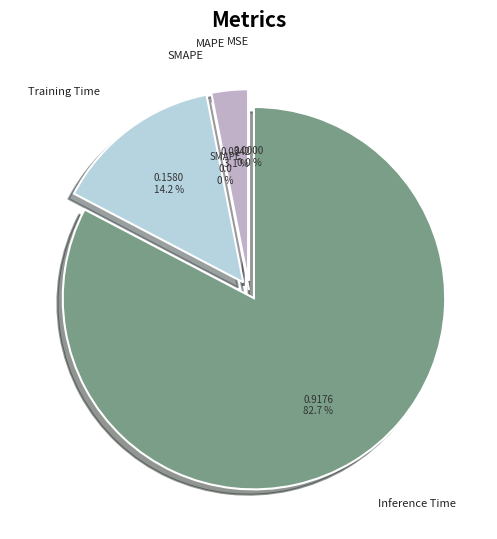

What is the largest slice in the pie chart?

Inference Time